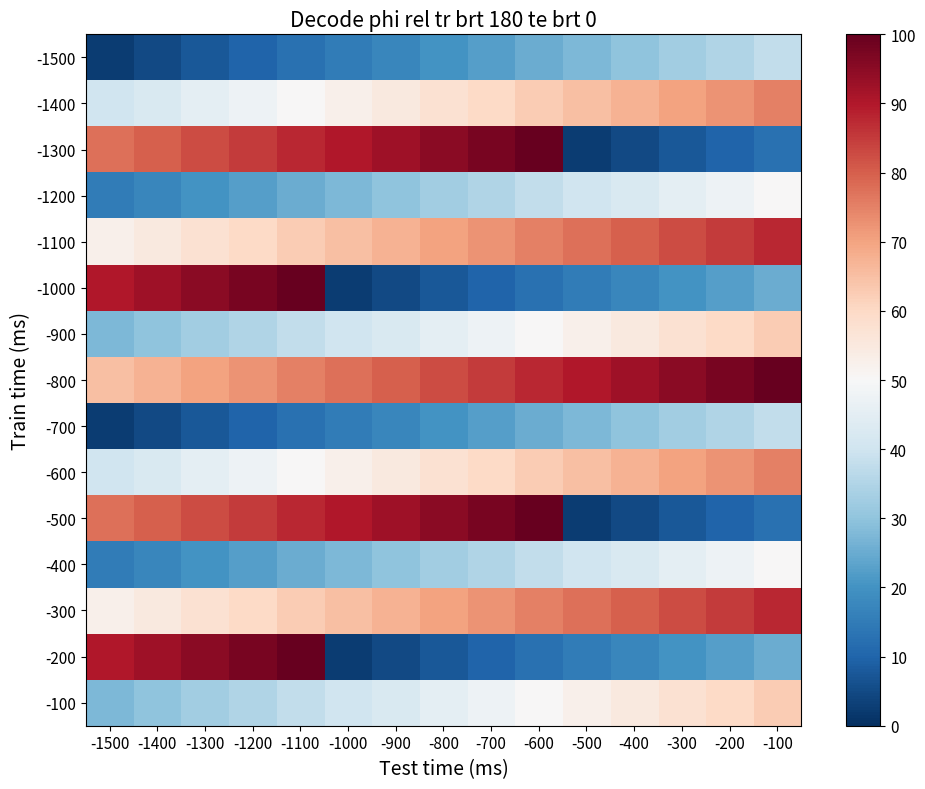

Rank the series by their maximum value, from lowest to highest.

-1500, -700, -1200, -400, -900, -100, -1400, -600, -1100, -300, -1300, -1000, -800, -500, -200